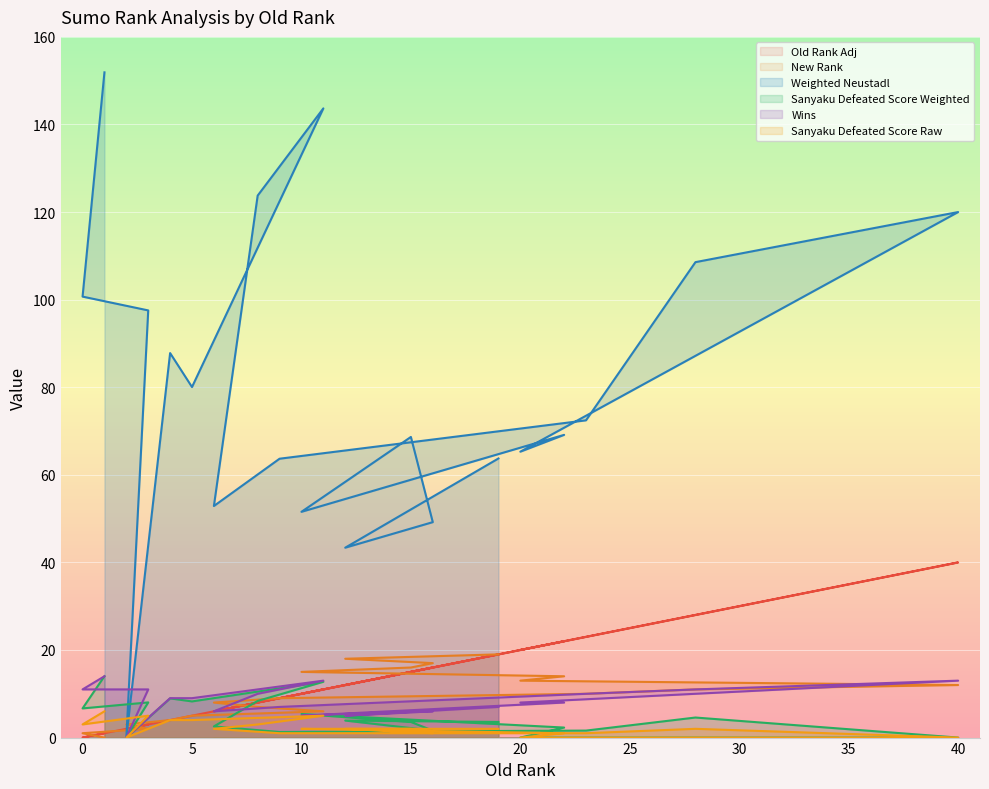

Is it true that Sanyaku Defeated Score Weighted equals 2.2 at 8?

False